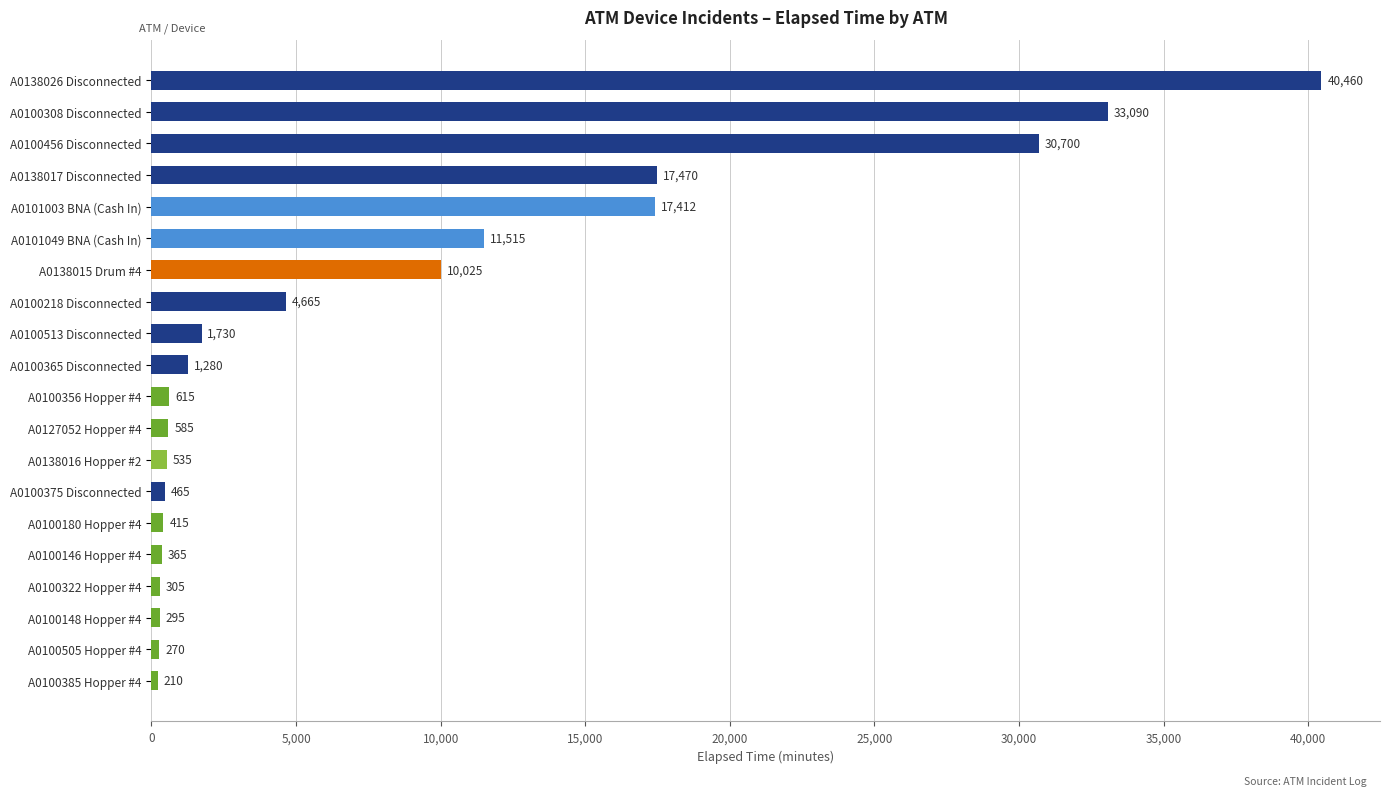

What is the average value?

8620